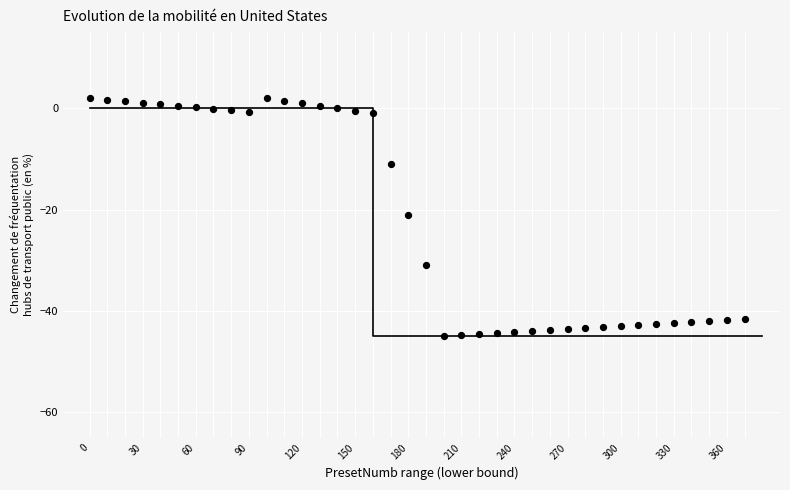

What is the range of Y values (max minus min)?

47.0